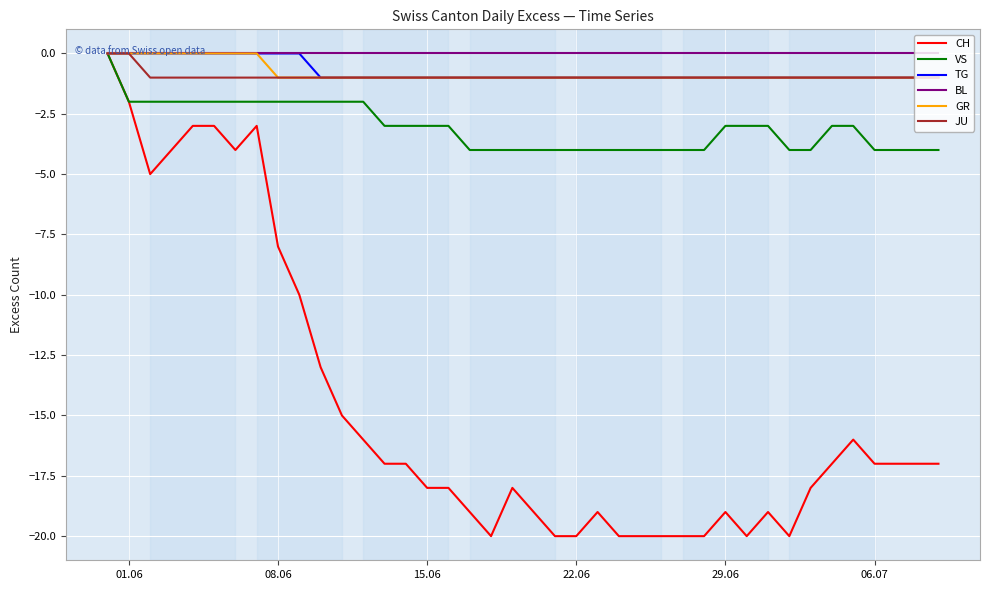

True or false: JU has more than 0 interior local peaks.

False